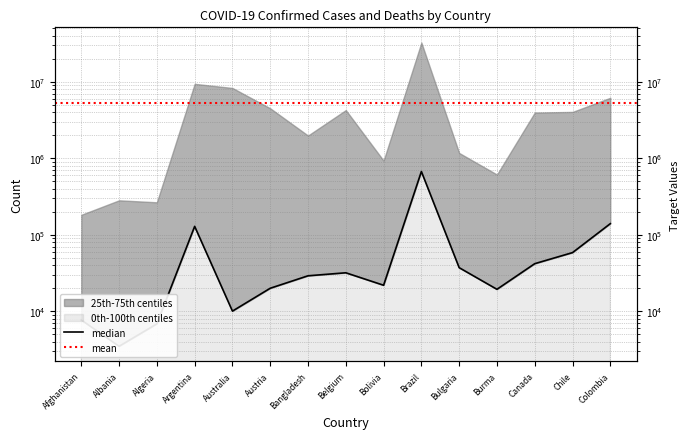

The value at Bolivia is 13021. True or false?

False